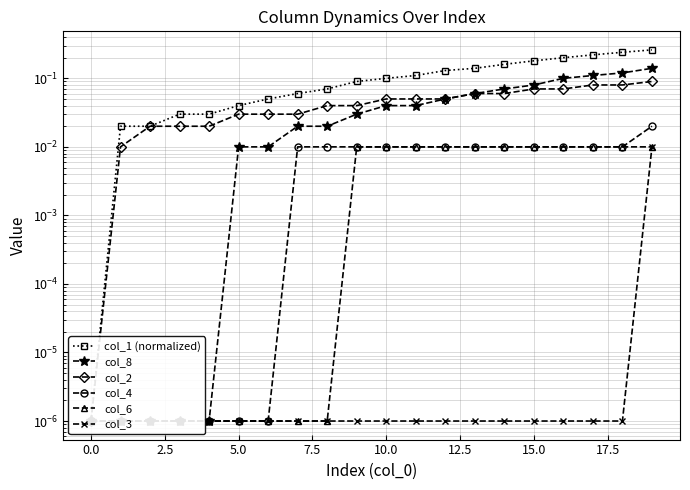

Between 2.5 and 12.5, which is larger?

12.5